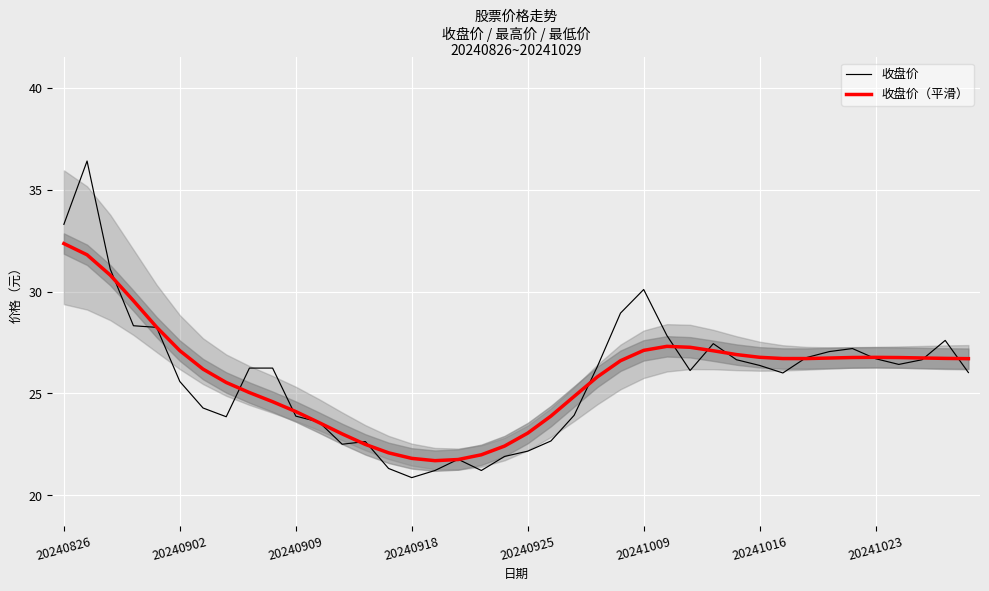

What is the sum of the 收盘价 values at 39 and 11?

49.6